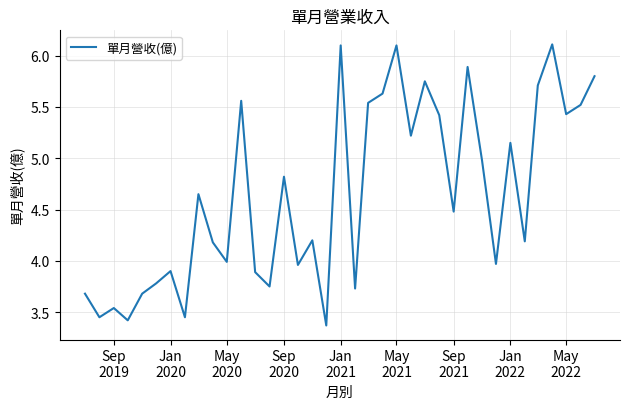

What is the smallest value displayed?

3.4